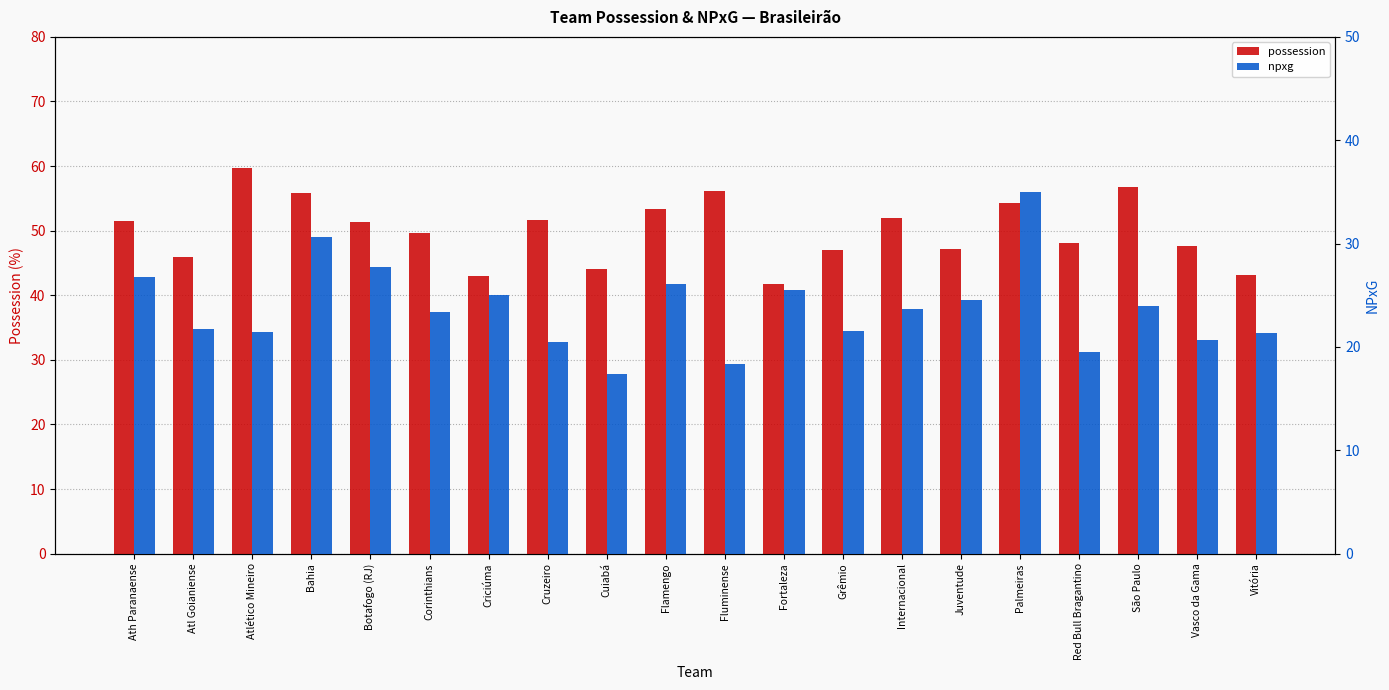

At which category does the chart reach its minimum across all series?

Cuiabá